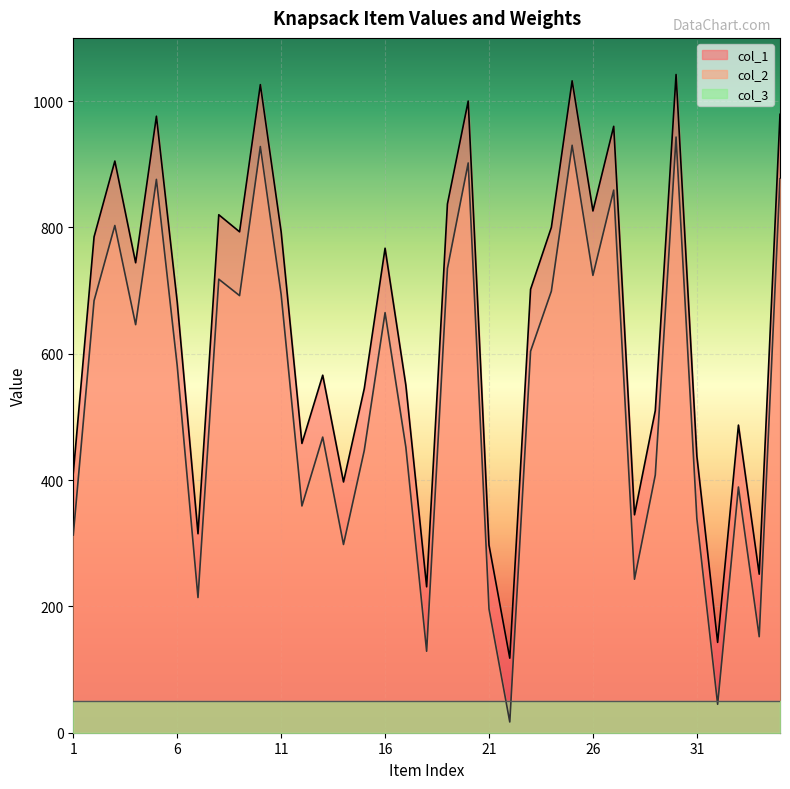

Which has a higher value, 21 or 4?

4